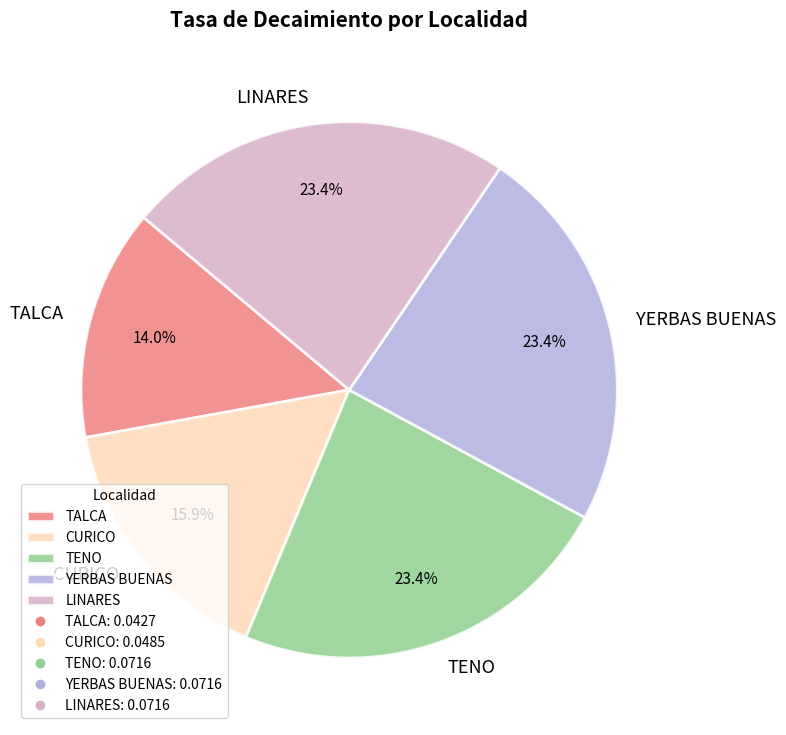

Does LINARES account for over 50% of the chart?

No